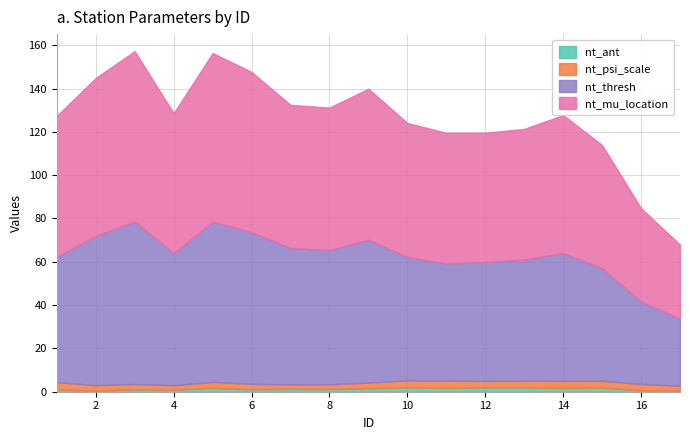

Is it true that nt_ant equals 0.7 at 17?

True